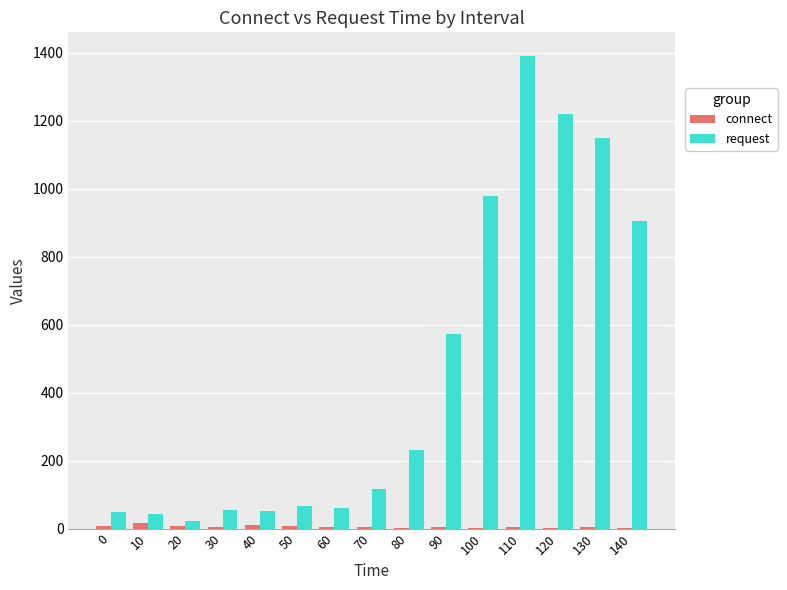

Which series changed the most between 40 and 110?

request